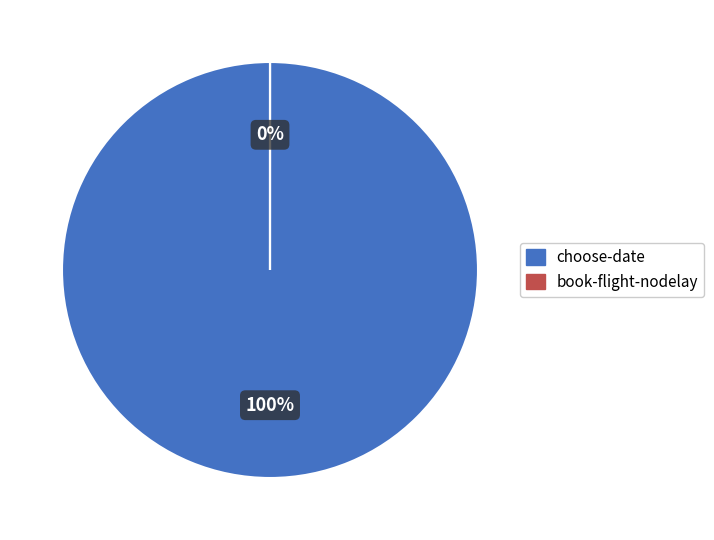

To the nearest percent, what is the combined percentage of choose-date and book-flight-nodelay?

100%